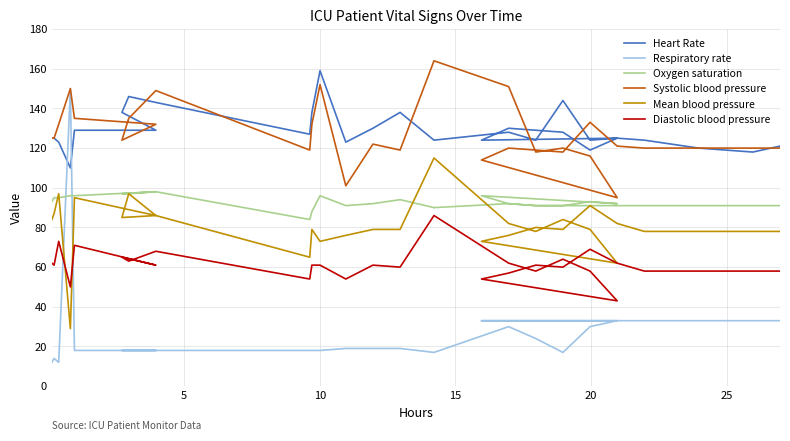

What is the label of the 6th point from the left?

25